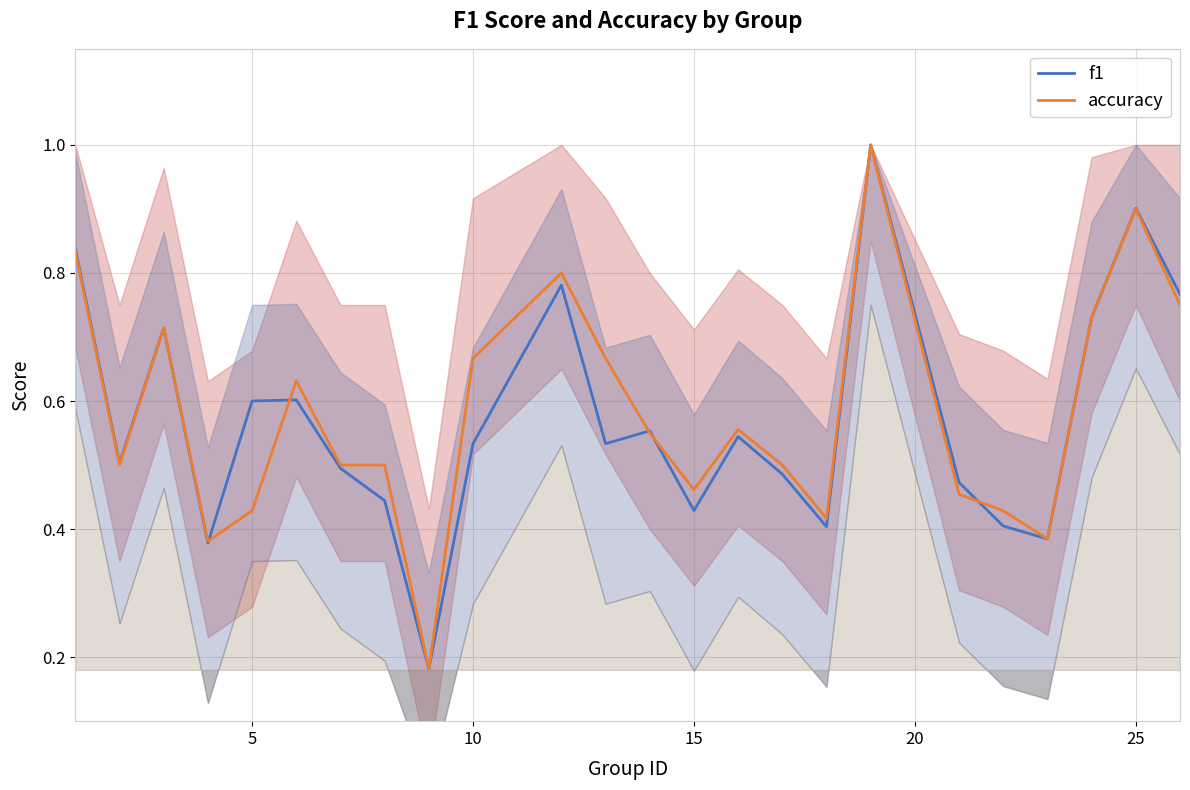

Does the chart have visible grid lines?

Yes